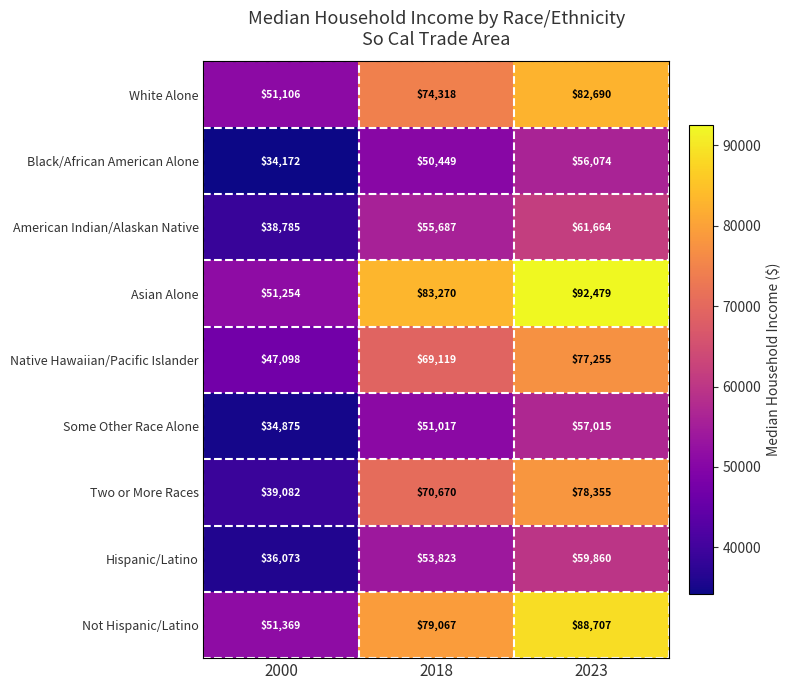

What is the highest value of the Native Hawaiian/Pacific Islander series?

77255